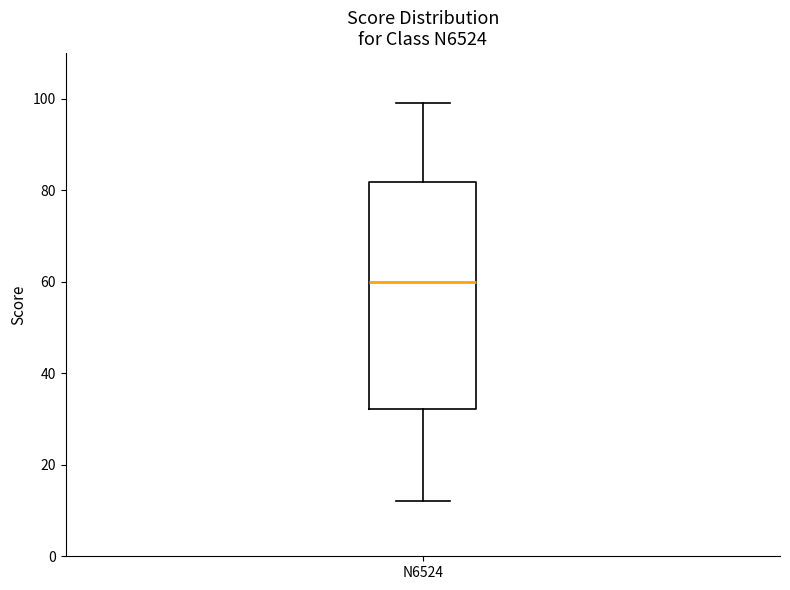

Read this box plot against the y-axis: the position of the median line, the range covered by the box, and the ends of both whiskers. The values are not printed on the chart, so give them approximately, as read against the axis.

median 60, box 32 to 82, whiskers 12 to 100